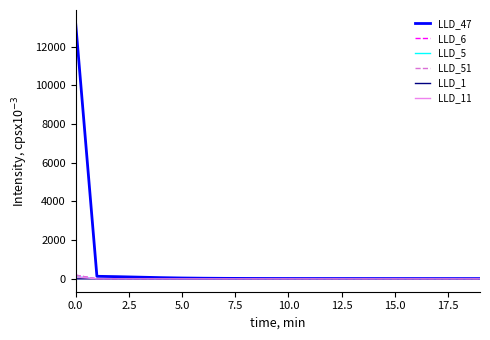

Which series has the largest total across all categories?

LLD_47